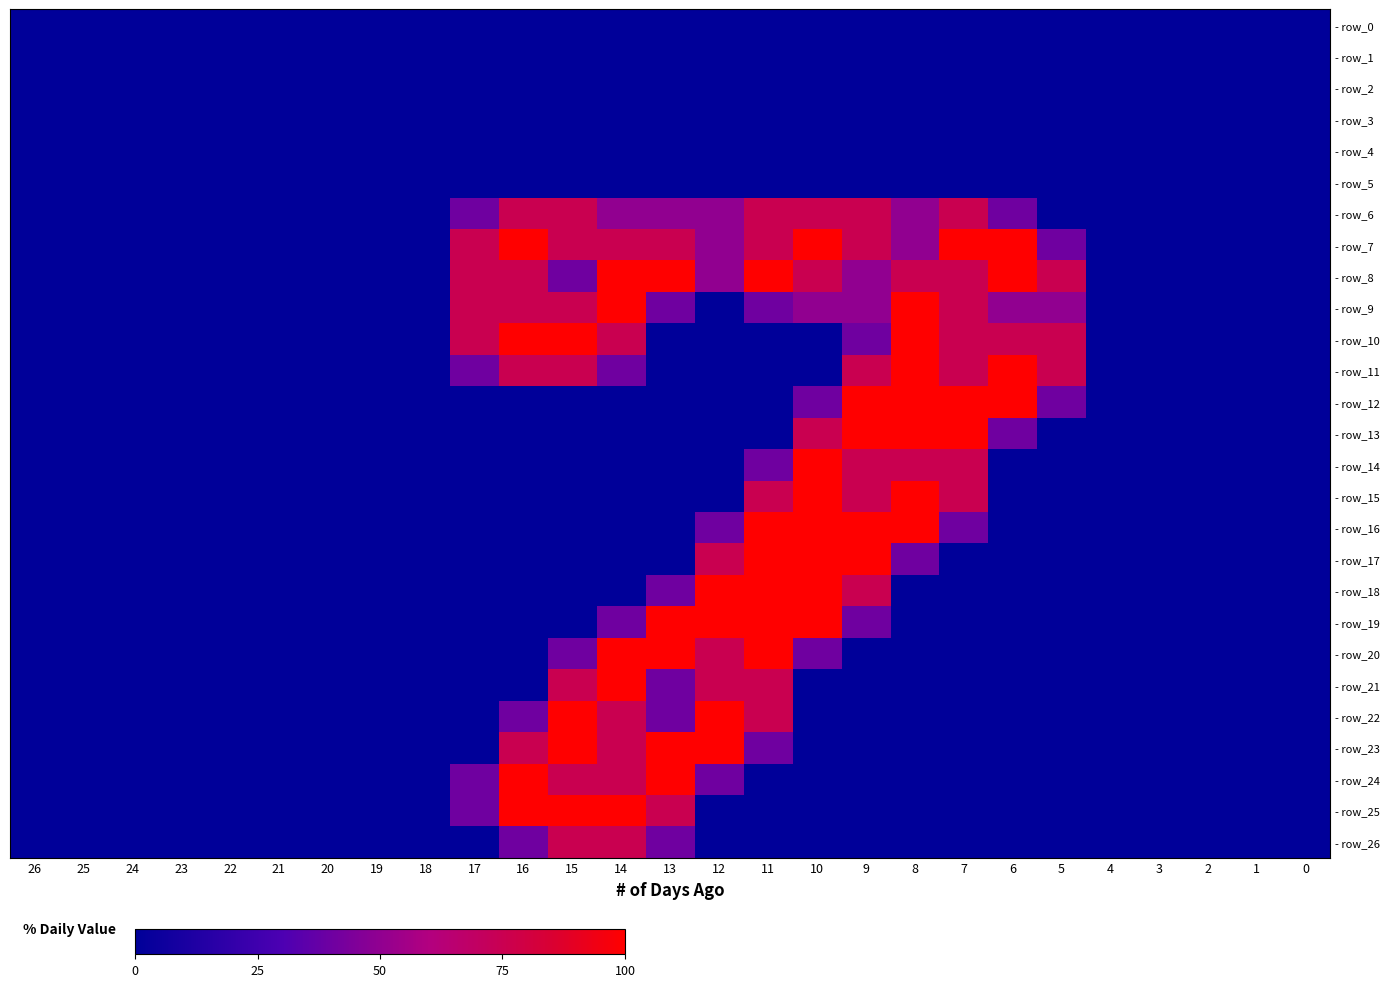

How many categories are shown in the chart?

27